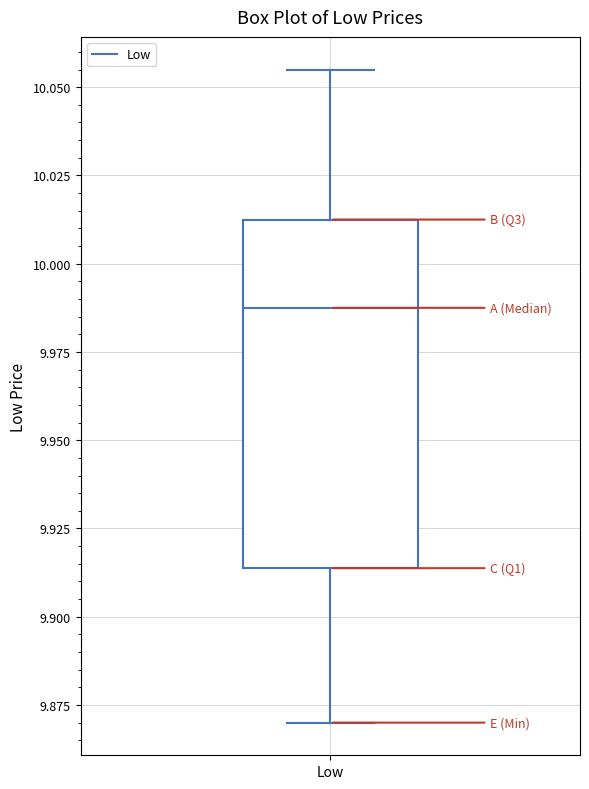

Where does the upper whisker of the box for Low end on the y-axis? The values are not printed on the chart, so give them approximately, as read against the axis.

10.055